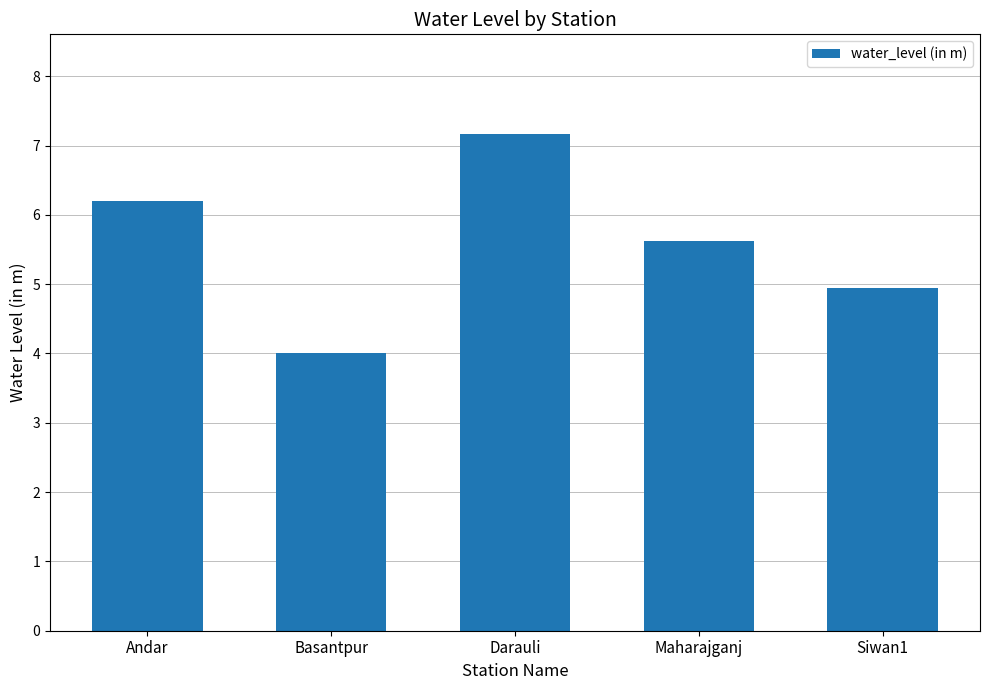

Rank the categories by value from lowest to highest.

Basantpur, Siwan1, Maharajganj, Andar, Darauli